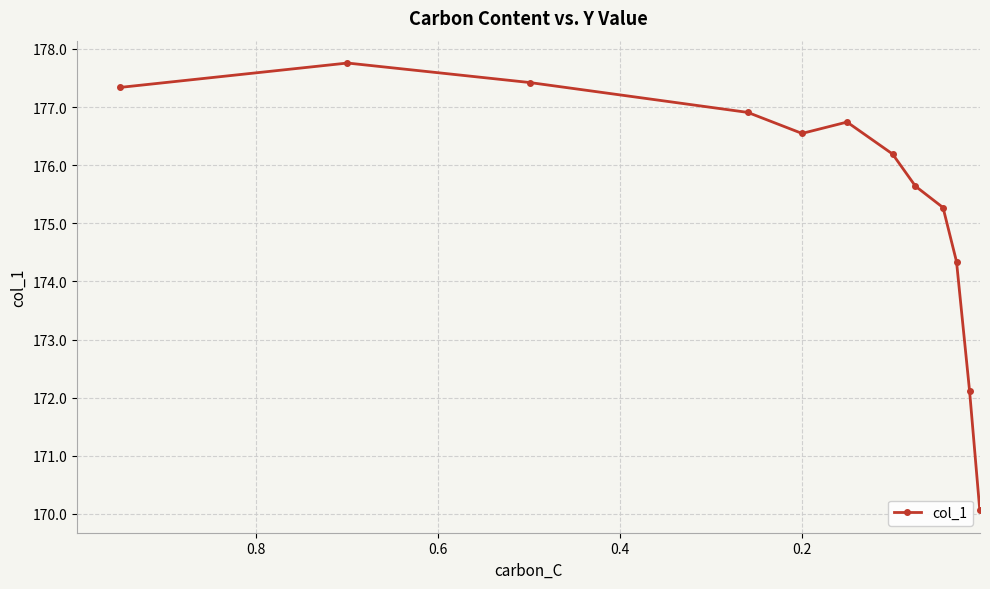

How many points are higher than both their immediate neighbors (excluding endpoints)?

2